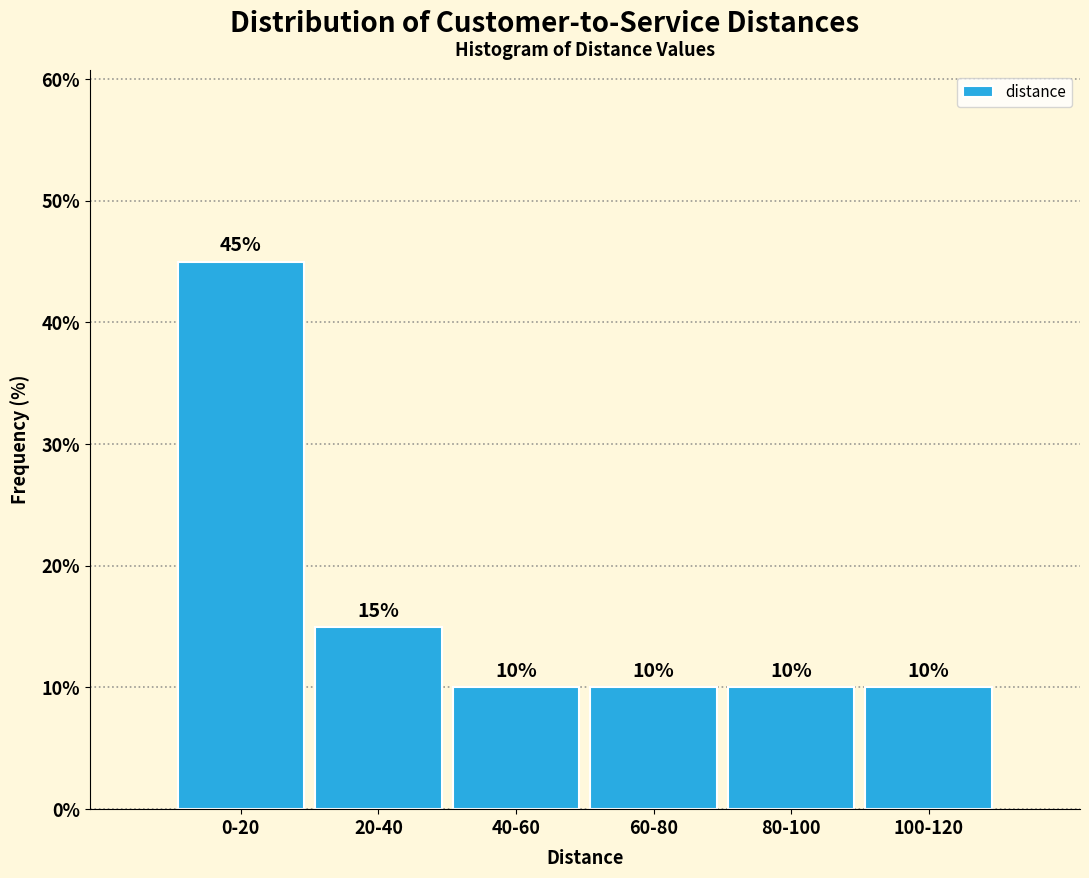

Reading left to right, transcribe all the data shown in this chart.

0-20=45	20-40=15	40-60=10	60-80=10	80-100=10	100-120=10